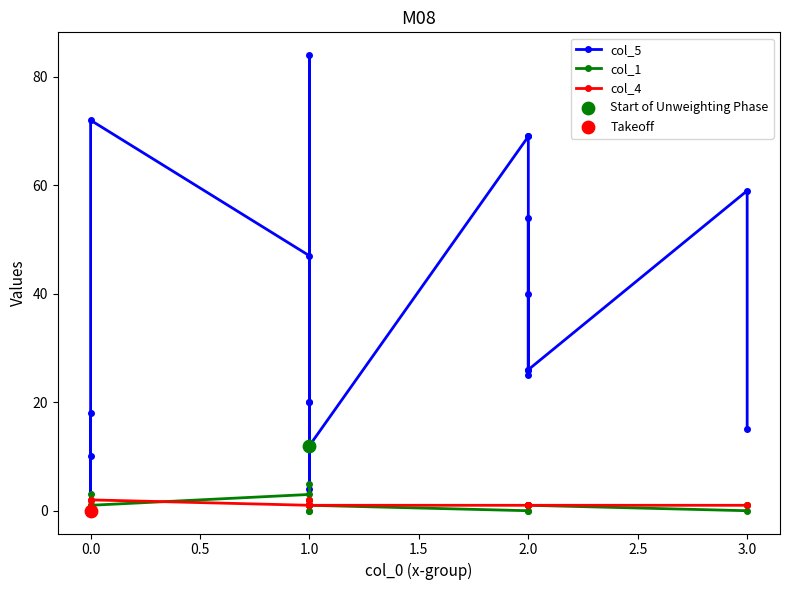

Which series contains the lowest Y value?

col_5